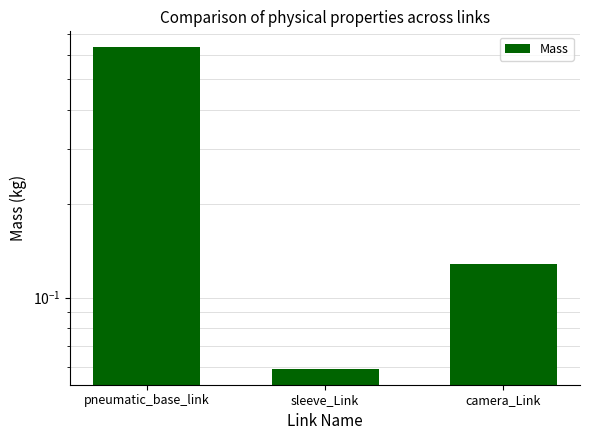

Reading left to right, transcribe all the data shown in this chart.

pneumatic_base_link=0.6	sleeve_Link=0.1	camera_Link=0.1